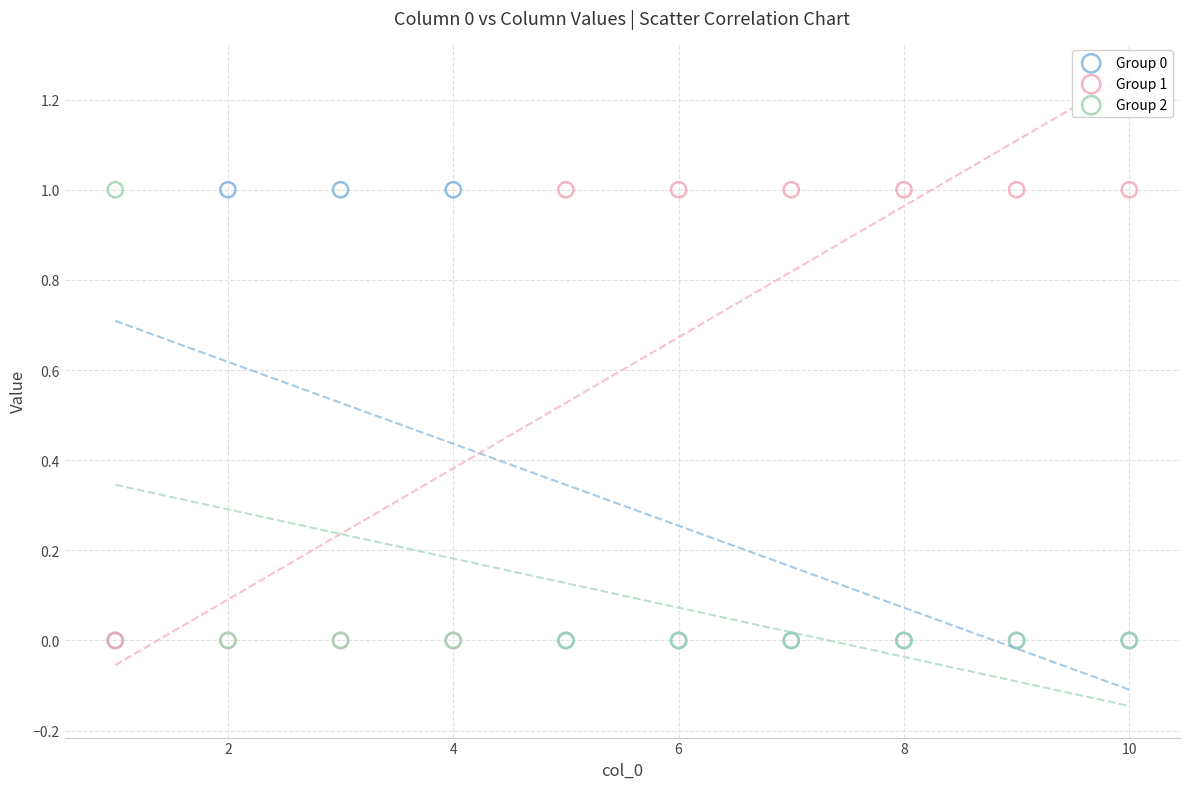

What are all the series names shown in the legend?

Group 0, Group 1, Group 2